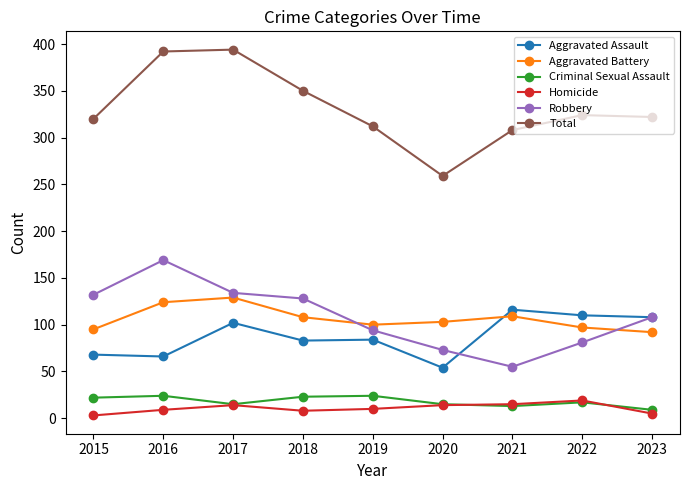

What is the spread (max minus min) of values at 2023?

317